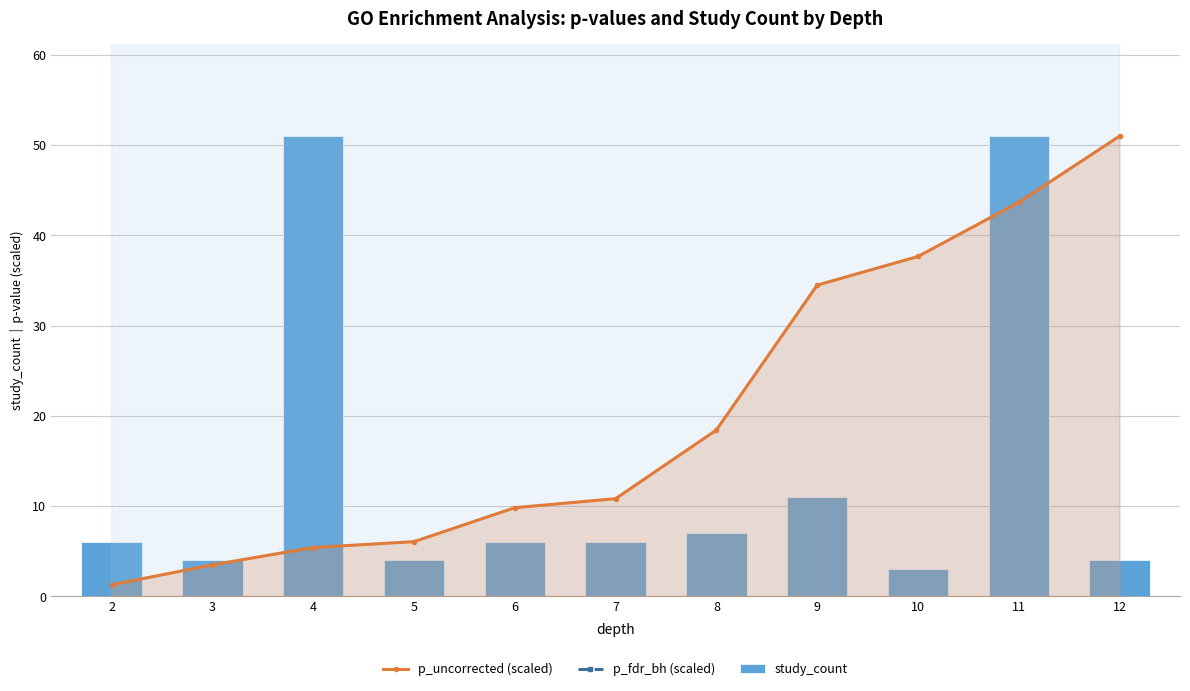

Which label corresponds to the largest value in the chart?

12